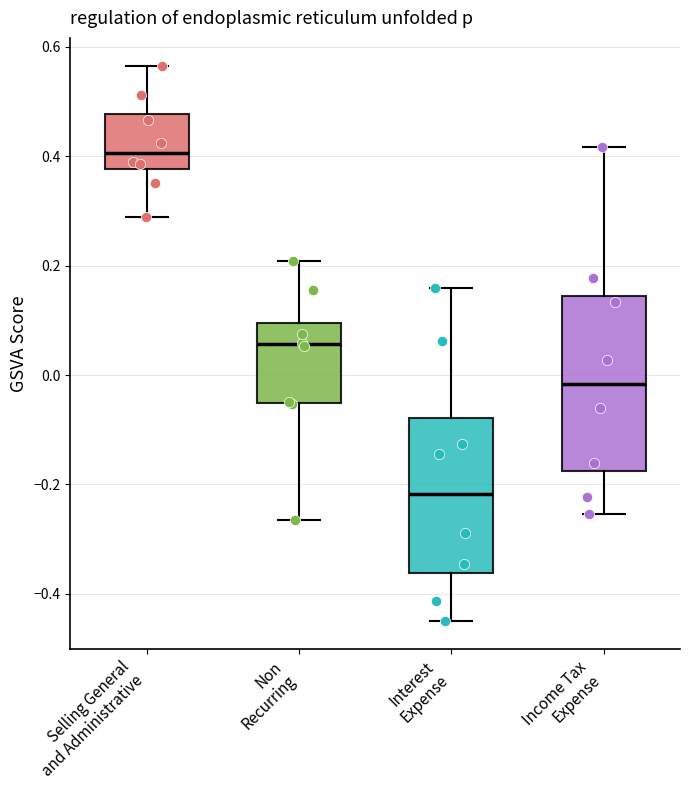

Which box is the tallest, from its lower edge to its upper edge?

Income Tax Expense